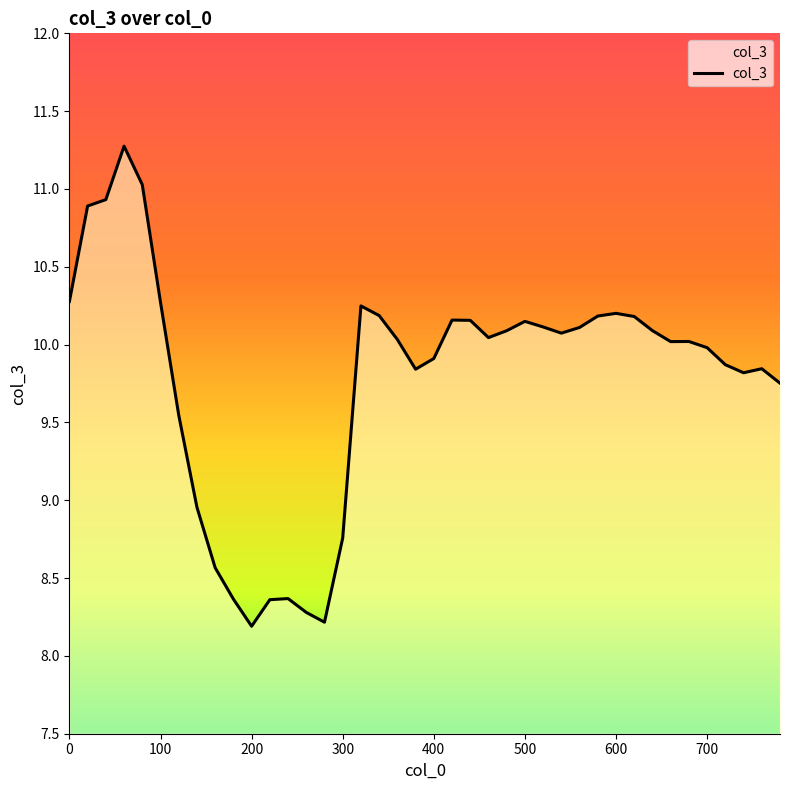

What is the maximum value shown in the chart?

11.3